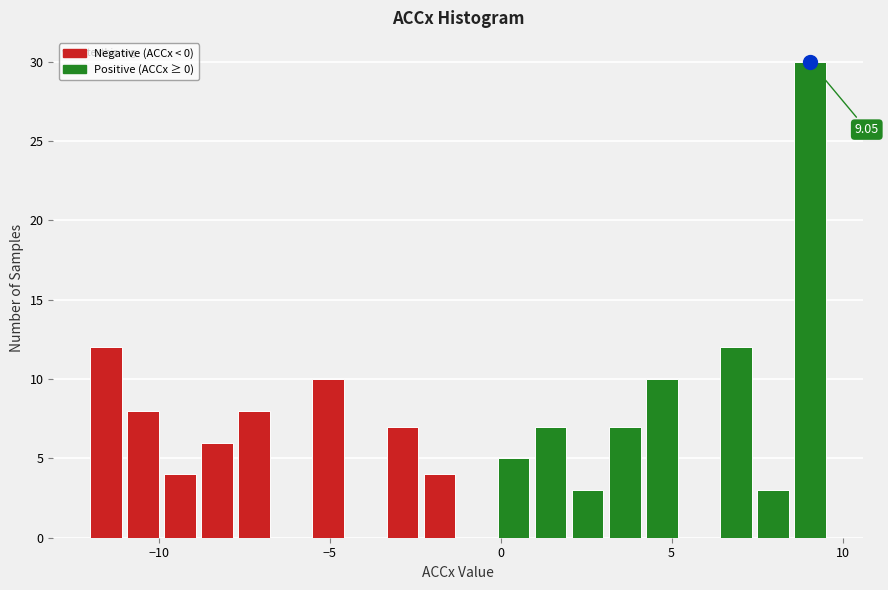

Around what value on the x-axis is the tallest bar? Give the approximate position of its centre, as read against the axis.

9.0